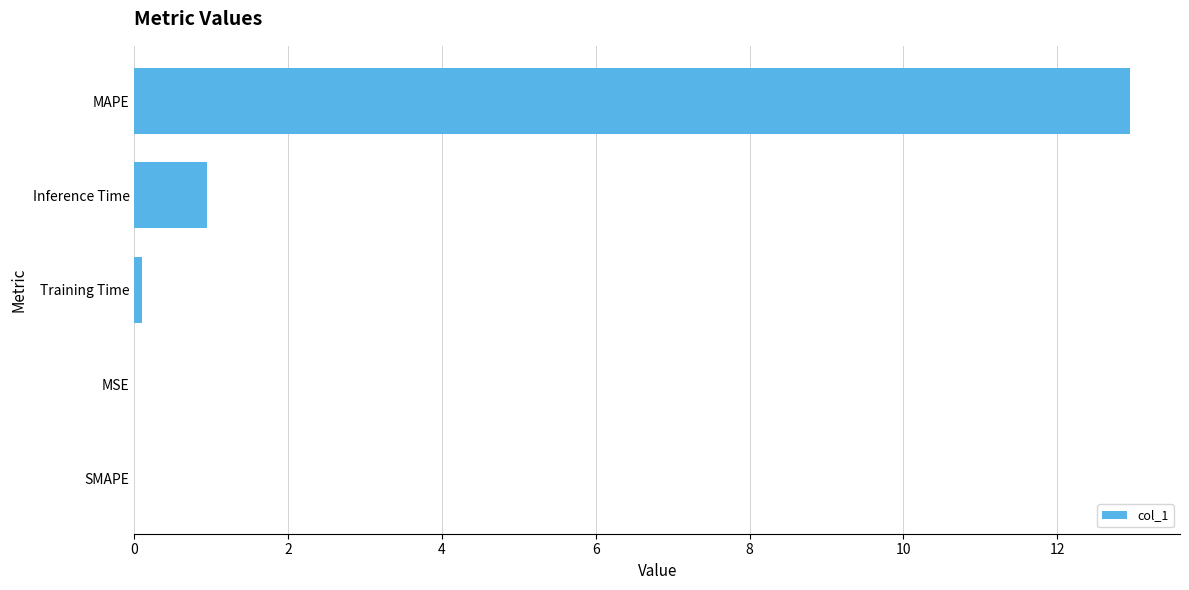

Is it true that the value at MAPE is 4.2?

False